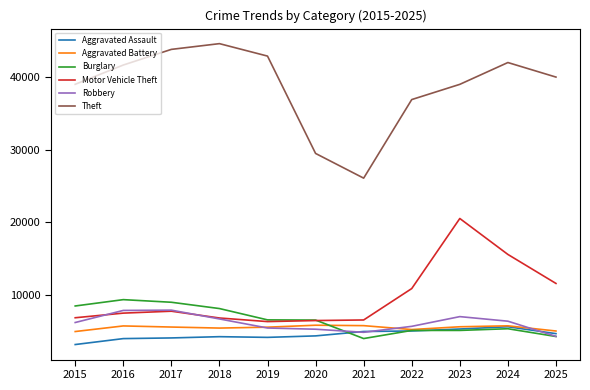

True or false: Motor Vehicle Theft and Aggravated Assault cross at least once.

False